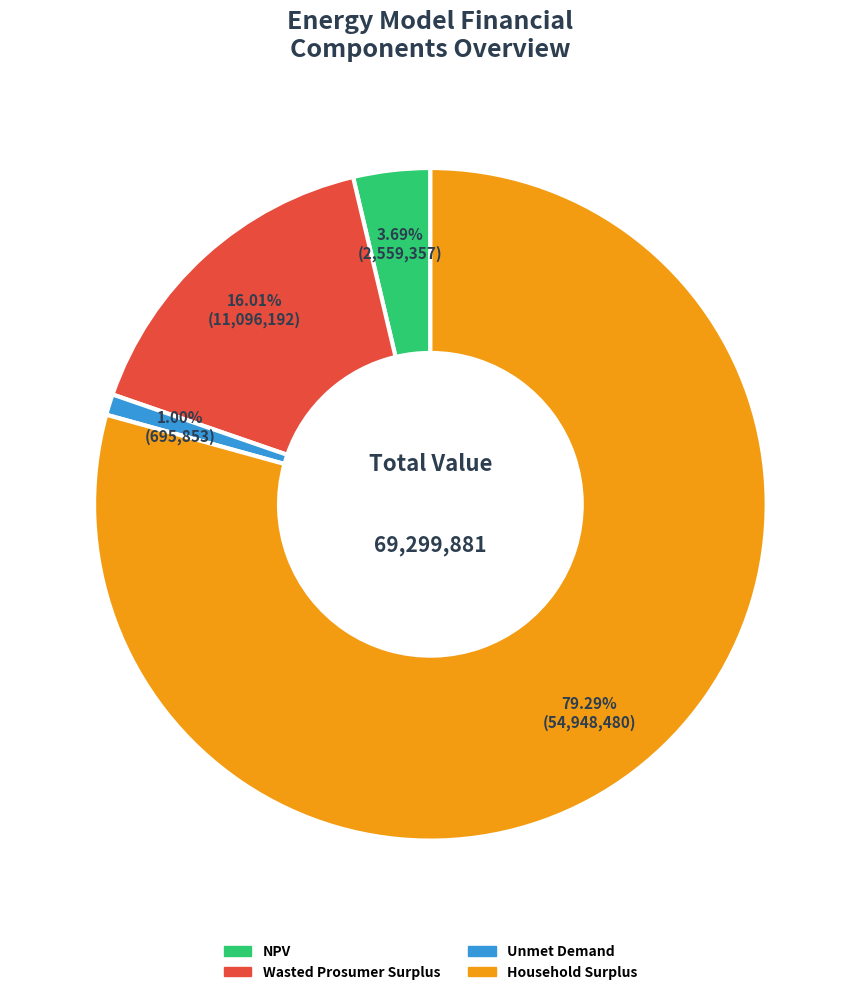

Do Unmet Demand and Wasted Prosumer Surplus together represent more than half of the pie?

No